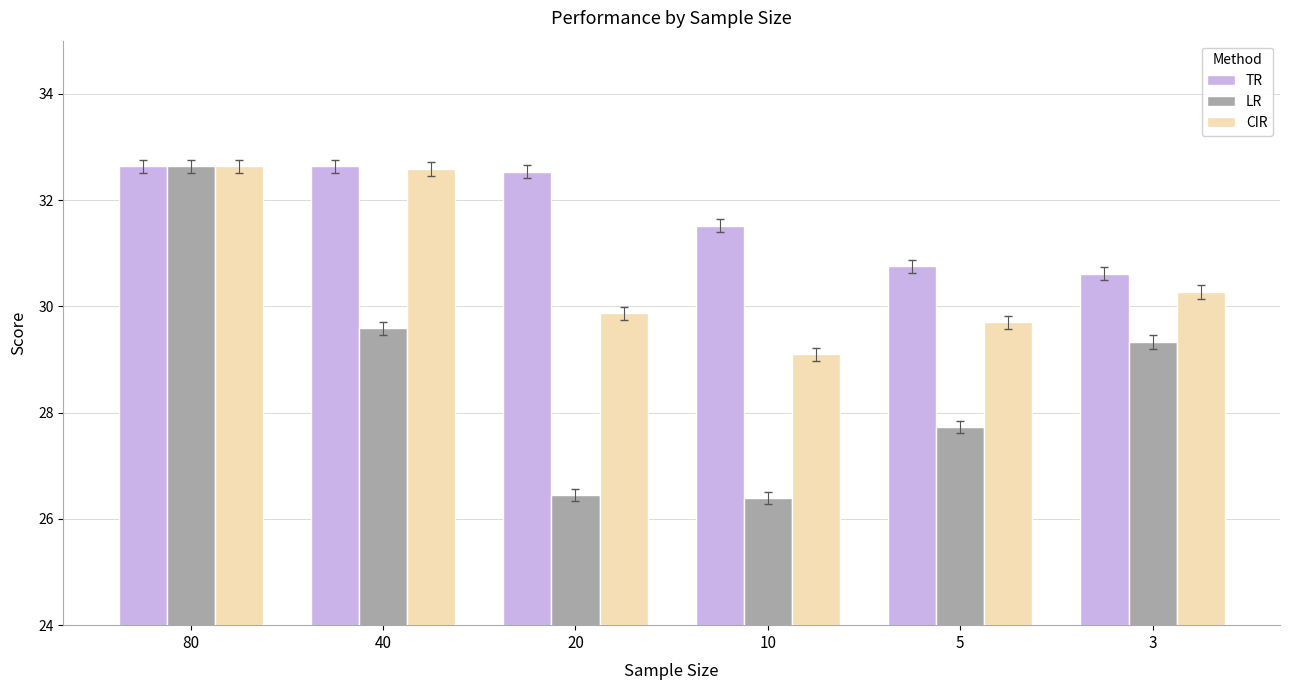

Is the value of CIR at 20 greater than the value of TR at 20?

No